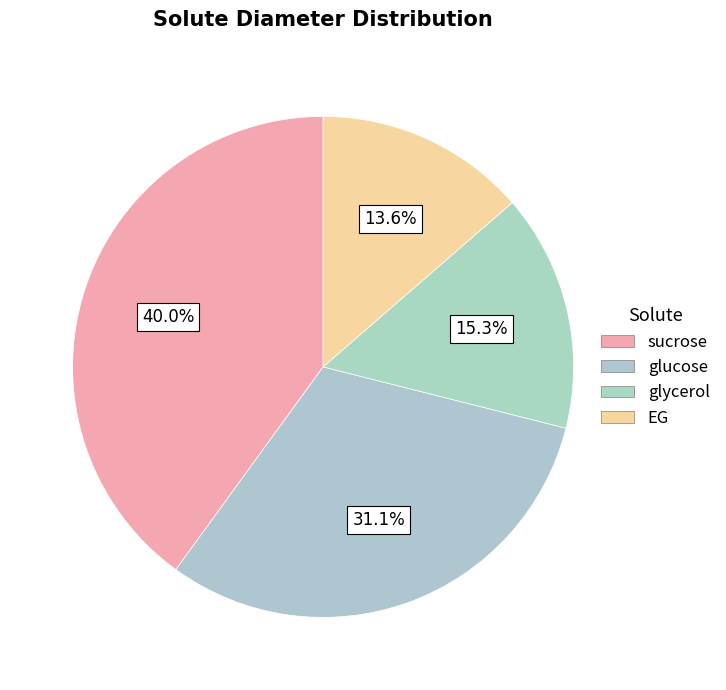

How many slices are in this pie chart?

4